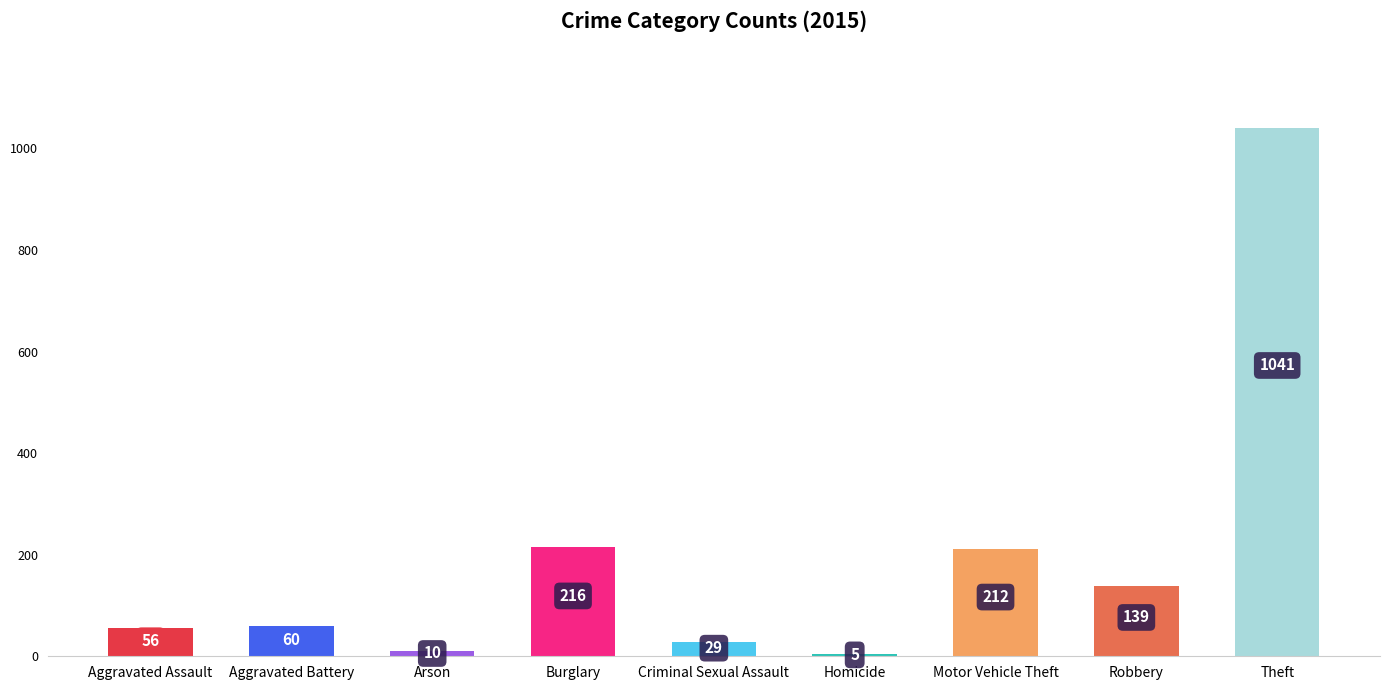

What is the difference between the second highest and second lowest values?

206